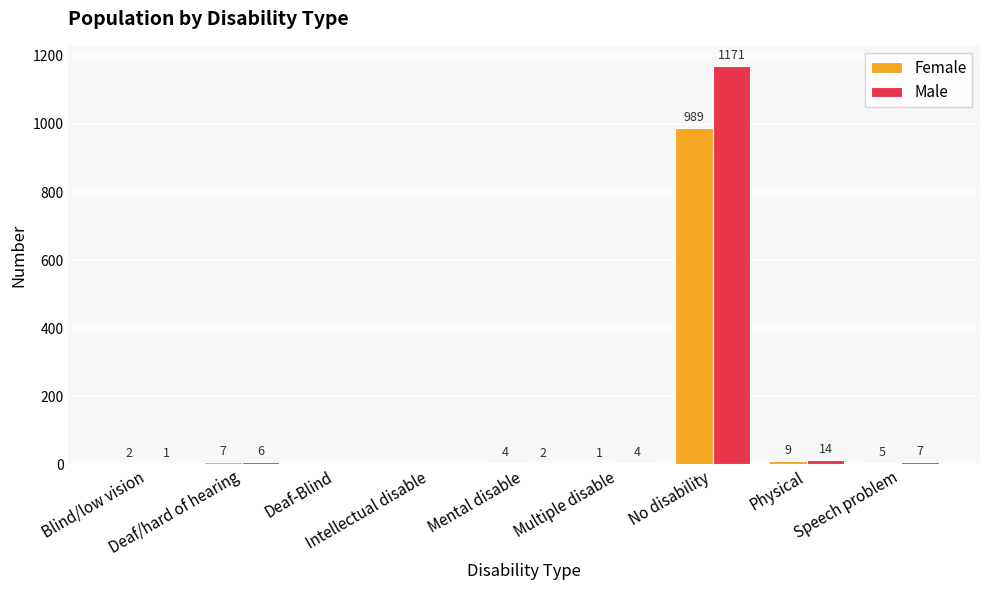

Which series has the largest total across all categories?

Male